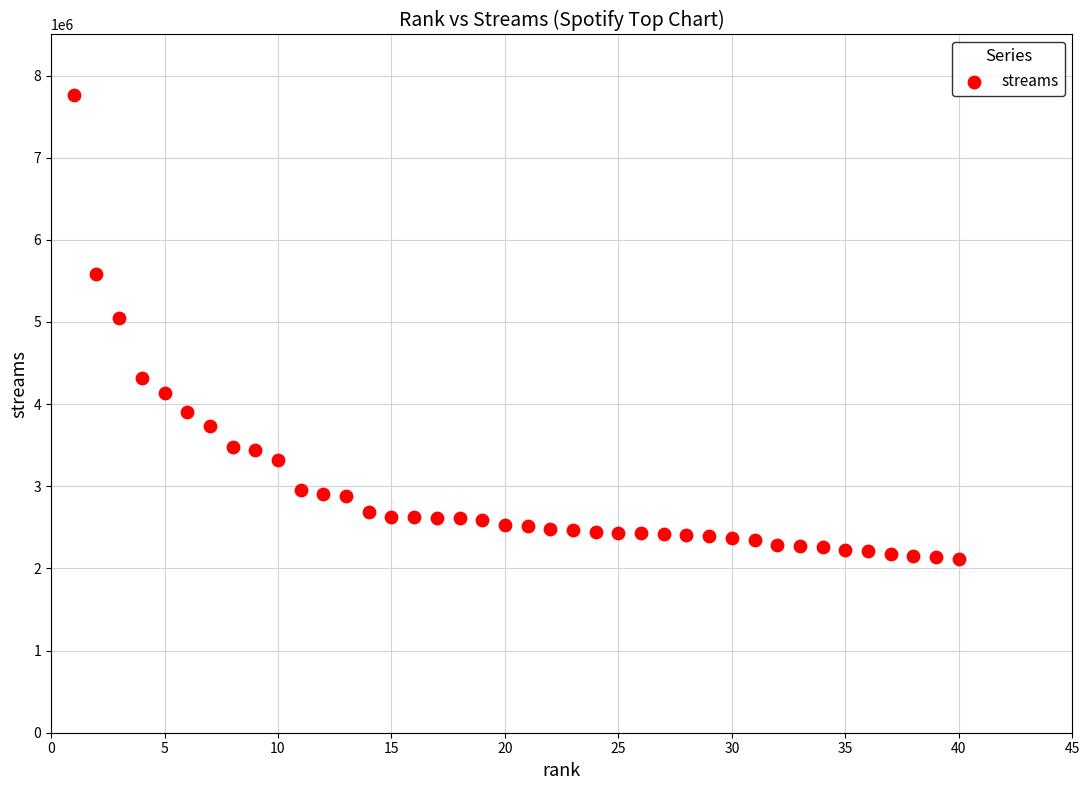

What is the range of Y values (max minus min)?

5656017